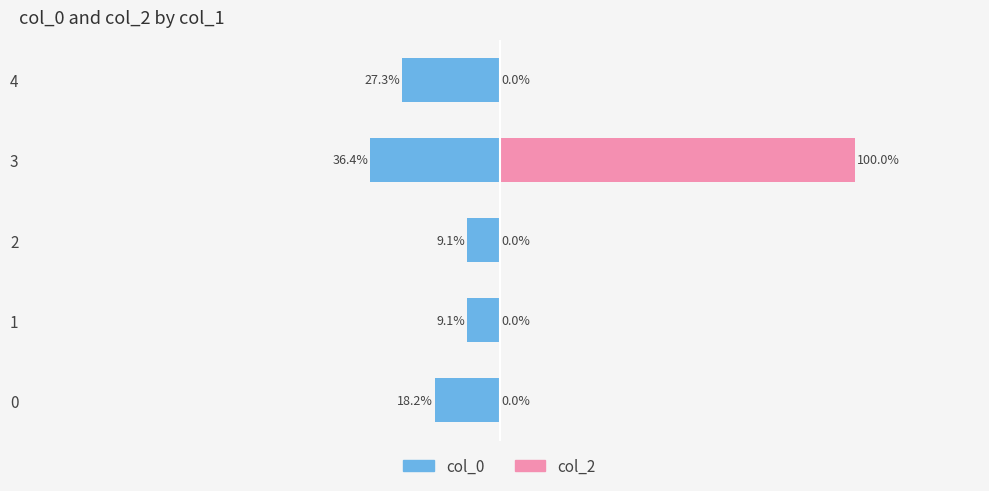

What is the average value of the col_2 series?

20.0